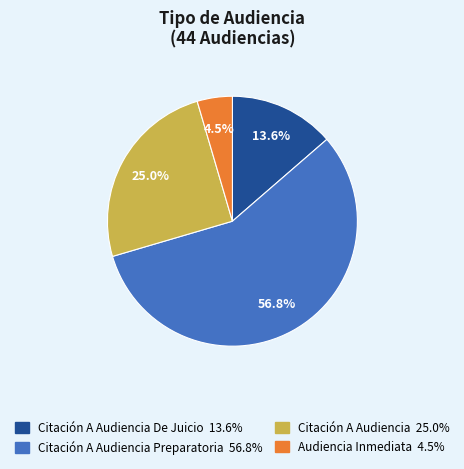

Is there any slice that represents more than half of the pie?

Yes